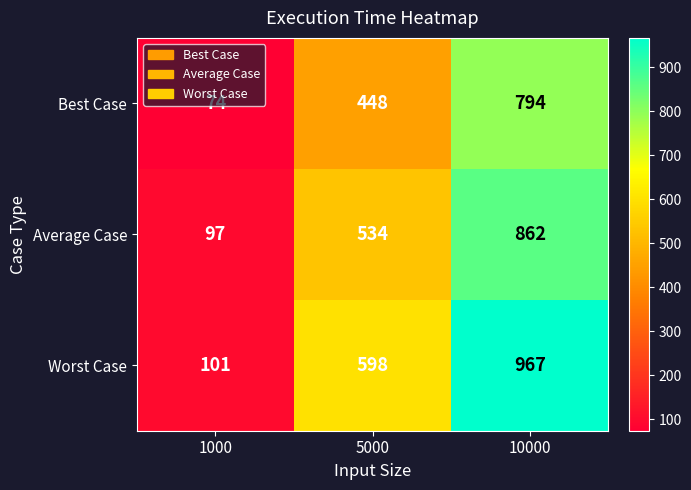

What is the difference between the highest and lowest values at 10000?

173